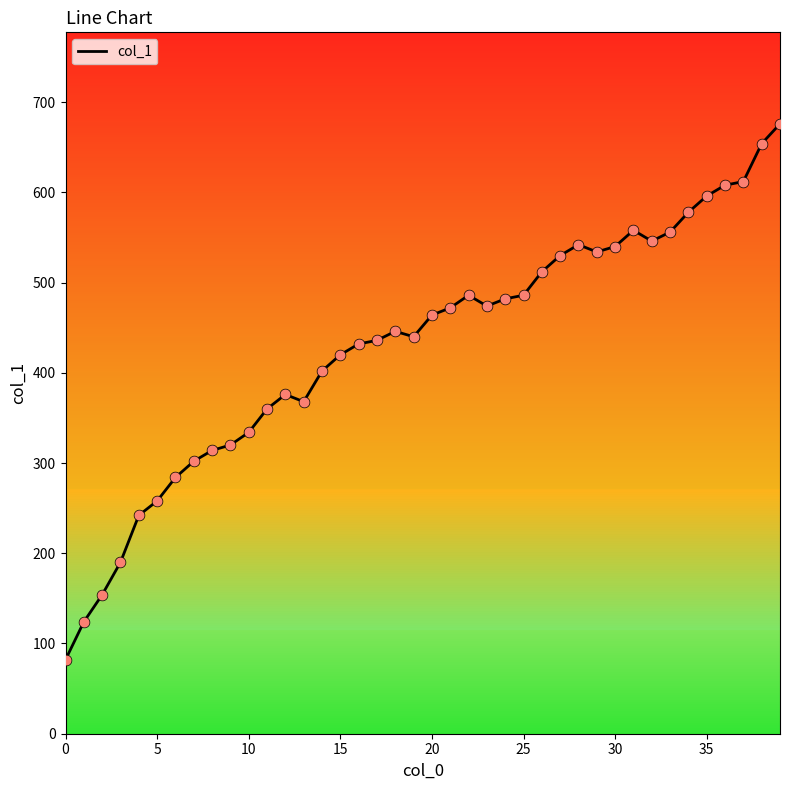

What is the smallest value displayed?

82